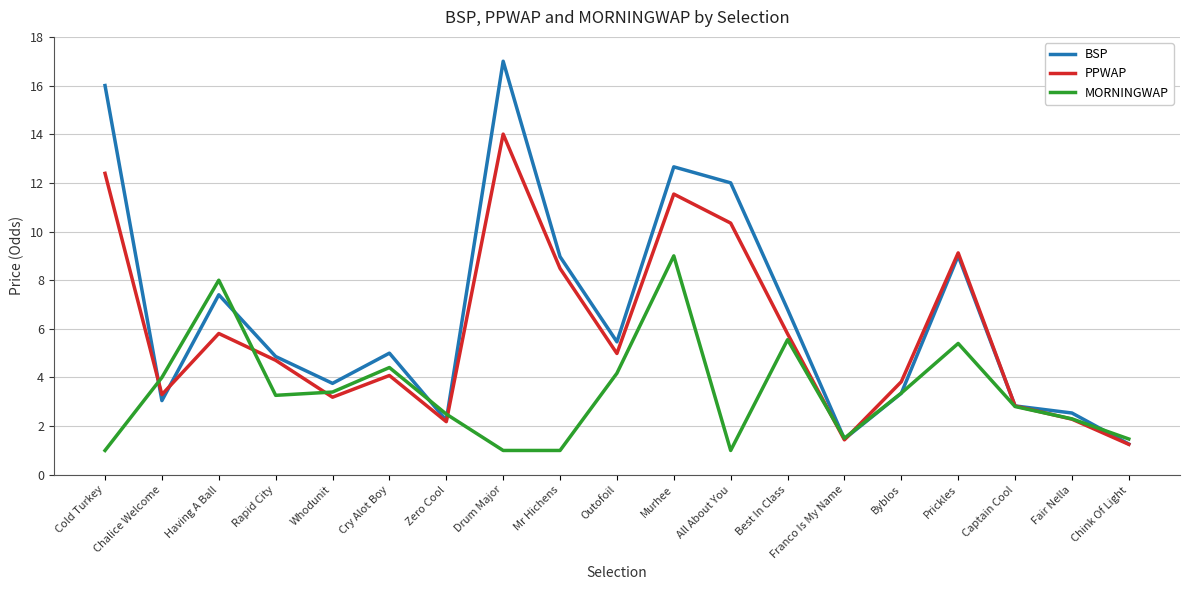

What is the difference between the MORNINGWAP values at Outofoil and Captain Cool?

1.4